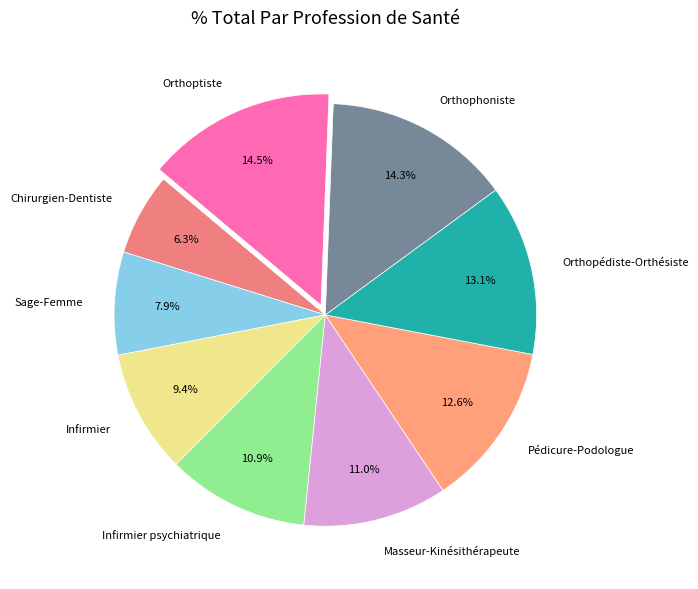

What is the ratio of the value at Sage-Femme to the value at Infirmier psychiatrique?

0.7